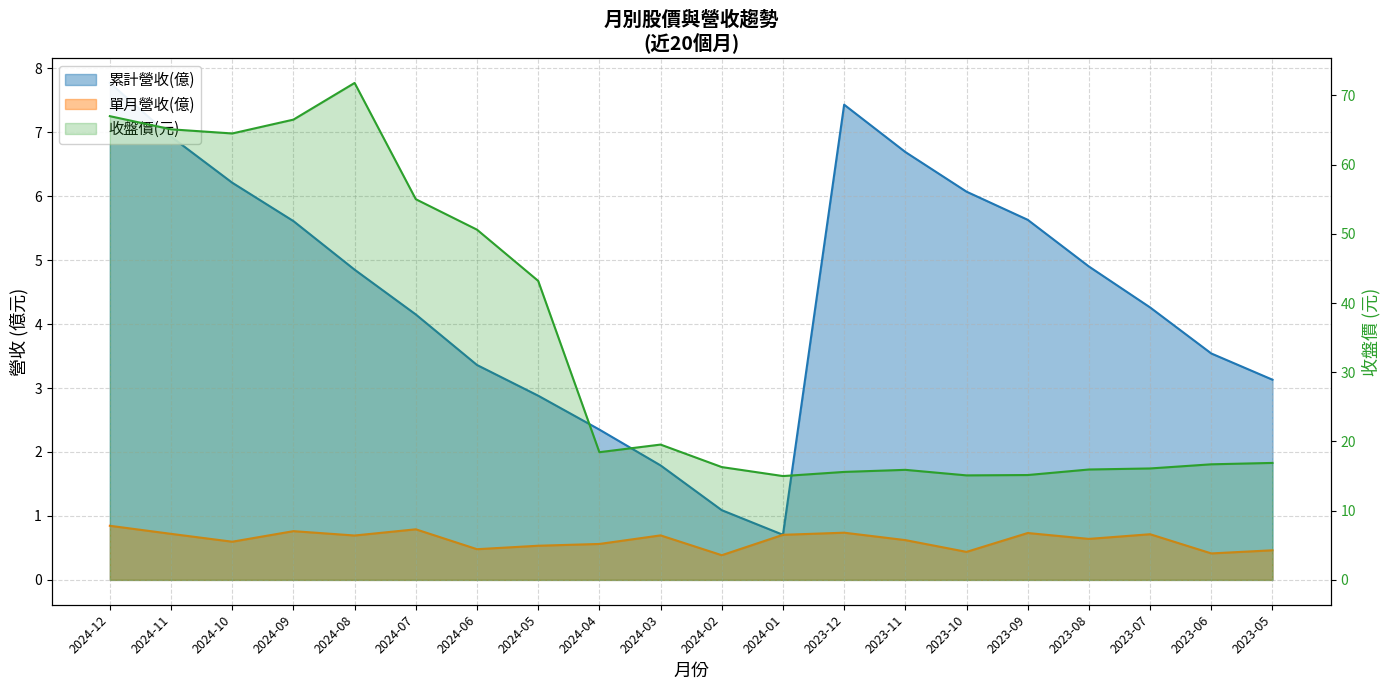

Reading left to right, what are all the values shown in this chart?

累計營收(col_10): 2024-12=7.8	2024-11=6.9	2024-10=6.2	2024-09=5.6	2024-08=4.8	2024-07=4.2	2024-06=3.4	2024-05=2.9	2024-04=2.4	2024-03=1.8	2024-02=1.1	2024-01=0.7	2023-12=7.4	2023-11=6.7	2023-10=6.1	2023-09=5.6	2023-08=4.9	2023-07=4.3	2023-06=3.5	2023-05=3.1
單月營收(億): 2024-12=0.8	2024-11=0.7	2024-10=0.6	2024-09=0.8	2024-08=0.7	2024-07=0.8	2024-06=0.5	2024-05=0.5	2024-04=0.6	2024-03=0.7	2024-02=0.4	2024-01=0.7	2023-12=0.7	2023-11=0.6	2023-10=0.4	2023-09=0.7	2023-08=0.6	2023-07=0.7	2023-06=0.4	2023-05=0.5
收盤價: 2024-12=67.0	2024-11=65.1	2024-10=64.5	2024-09=66.5	2024-08=71.8	2024-07=55.0	2024-06=50.6	2024-05=43.2	2024-04=18.4	2024-03=19.6	2024-02=16.3	2024-01=15.0	2023-12=15.6	2023-11=15.9	2023-10=15.1	2023-09=15.2	2023-08=15.9	2023-07=16.1	2023-06=16.7	2023-05=16.9